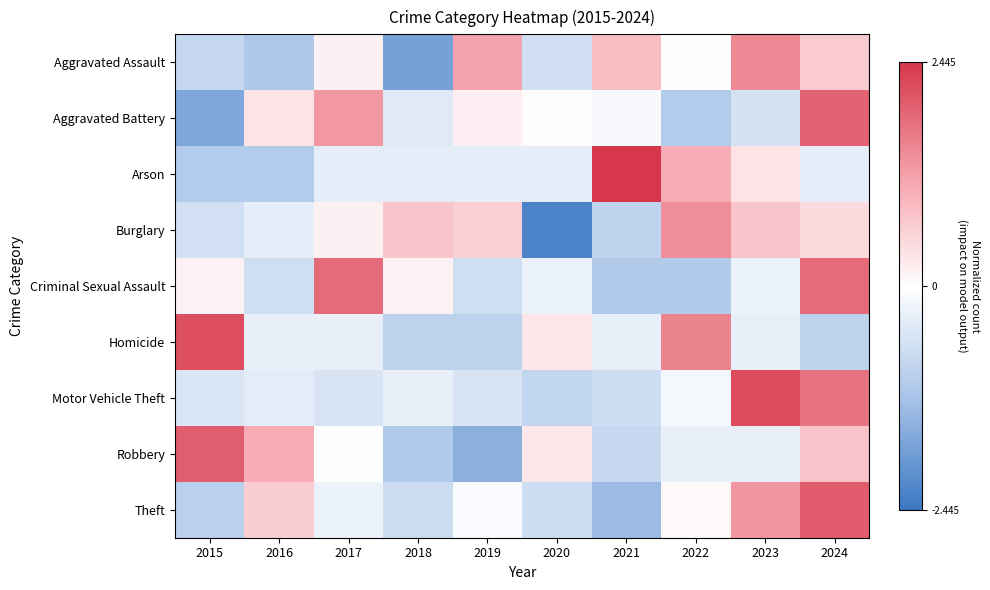

Reading right to left, list all the values displayed in this chart.

Aggravated Assault: 2024=0.7	2023=1.5	2022=0.0	2021=0.8	2020=-0.6	2019=1.1	2018=-1.8	2017=0.2	2016=-1.1	2015=-0.8
Aggravated Battery: 2024=1.9	2023=-0.6	2022=-1.0	2021=-0.1	2020=0.0	2019=0.2	2018=-0.4	2017=1.3	2016=0.4	2015=-1.7
Arson: 2024=-0.3	2023=0.3	2022=1.0	2021=2.4	2020=-0.3	2019=-0.3	2018=-0.3	2017=-0.3	2016=-1.0	2015=-1.0
Burglary: 2024=0.5	2023=0.7	2022=1.4	2021=-0.9	2020=-2.2	2019=0.6	2018=0.7	2017=0.2	2016=-0.4	2015=-0.6
Criminal Sexual Assault: 2024=1.8	2023=-0.2	2022=-1.1	2021=-1.1	2020=-0.2	2019=-0.7	2018=0.2	2017=1.8	2016=-0.7	2015=0.2
Homicide: 2024=-0.9	2023=-0.3	2022=1.5	2021=-0.3	2020=0.3	2019=-0.9	2018=-0.9	2017=-0.3	2016=-0.3	2015=2.2
Motor Vehicle Theft: 2024=1.7	2023=2.2	2022=-0.1	2021=-0.7	2020=-0.8	2019=-0.5	2018=-0.3	2017=-0.5	2016=-0.4	2015=-0.5
Robbery: 2024=0.7	2023=-0.3	2022=-0.3	2021=-0.8	2020=0.3	2019=-1.5	2018=-1.1	2017=-0.0	2016=1.1	2015=2.0
Theft: 2024=2.0	2023=1.3	2022=0.1	2021=-1.3	2020=-0.7	2019=-0.1	2018=-0.7	2017=-0.3	2016=0.6	2015=-1.0